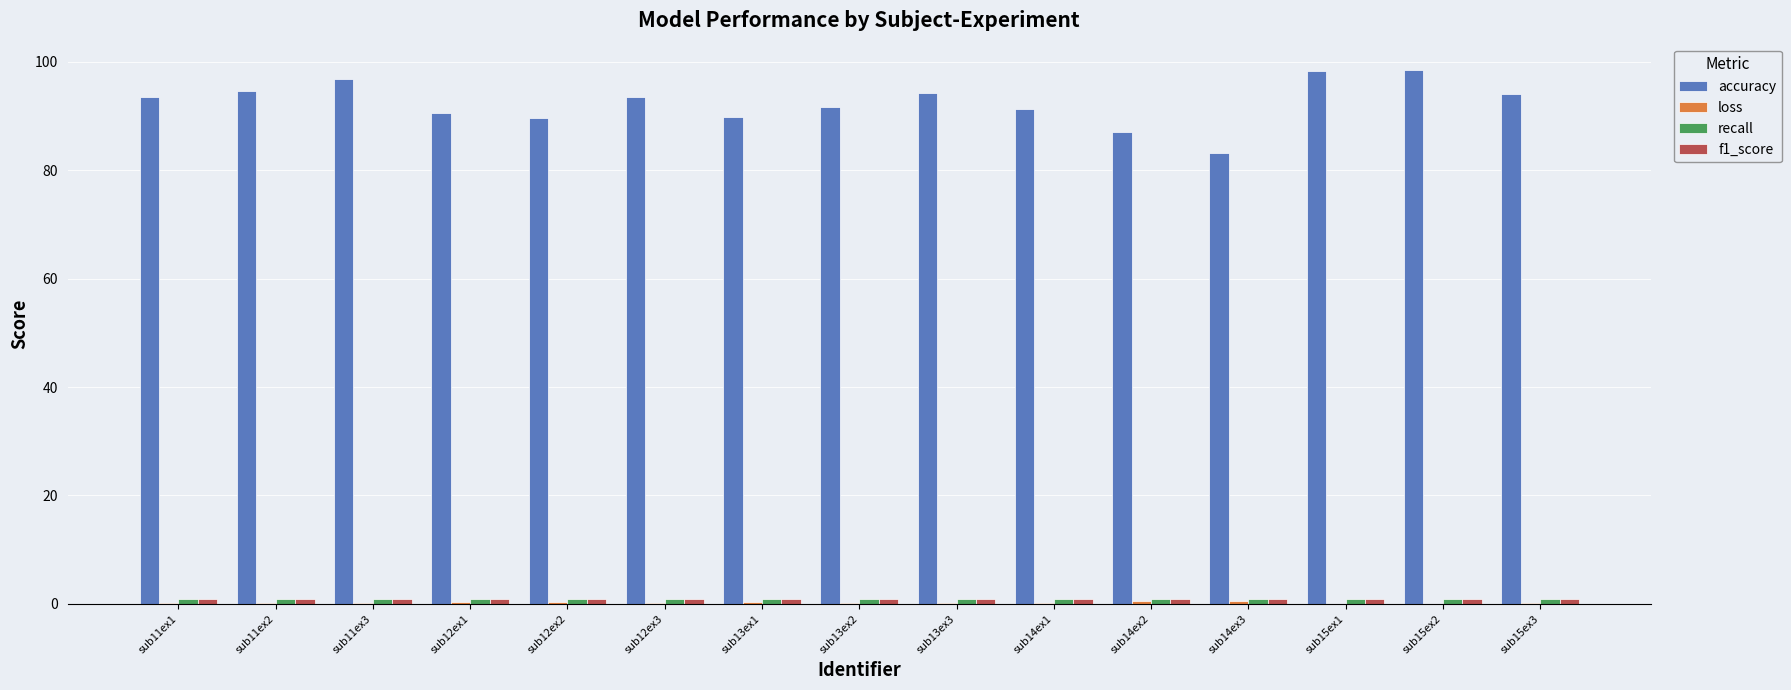

What is the greatest value displayed?

98.4